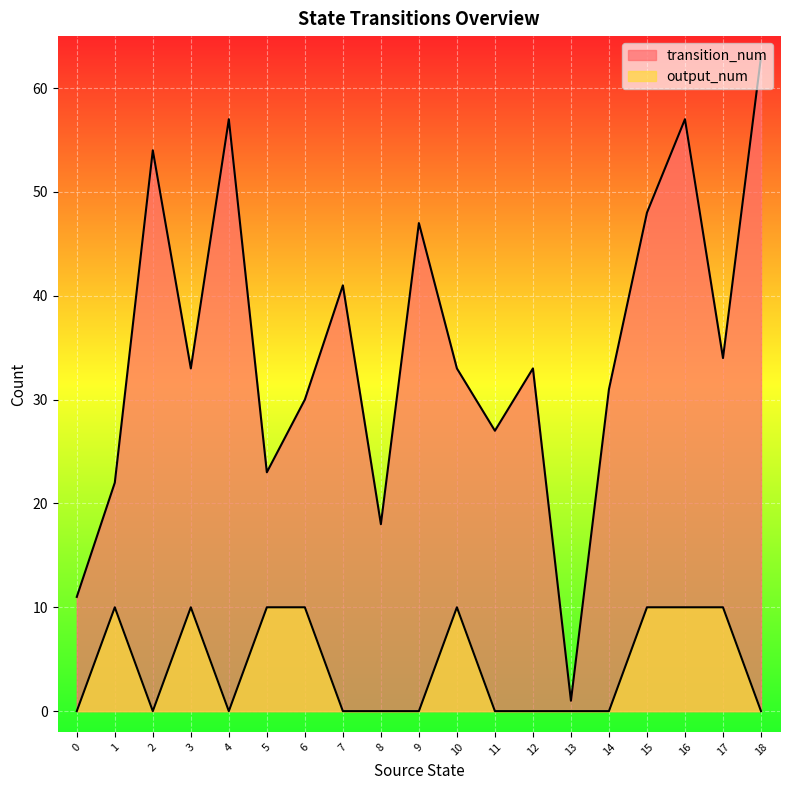

At which category is the sum across all series the highest?

16